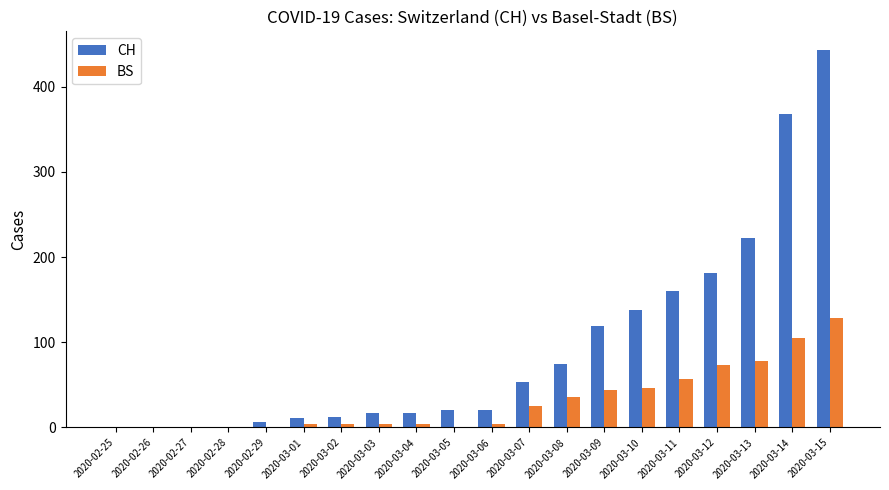

Which series has the largest total across all categories?

CH